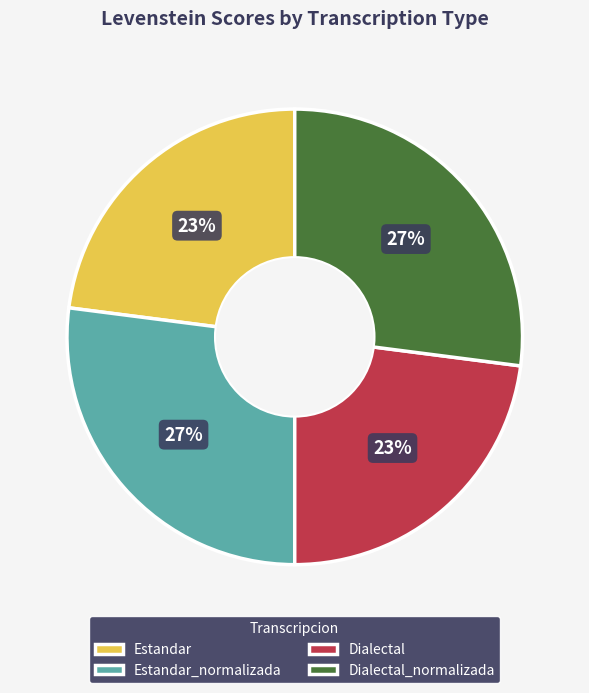

Is the sum of Dialectal and Estandar greater than half?

No